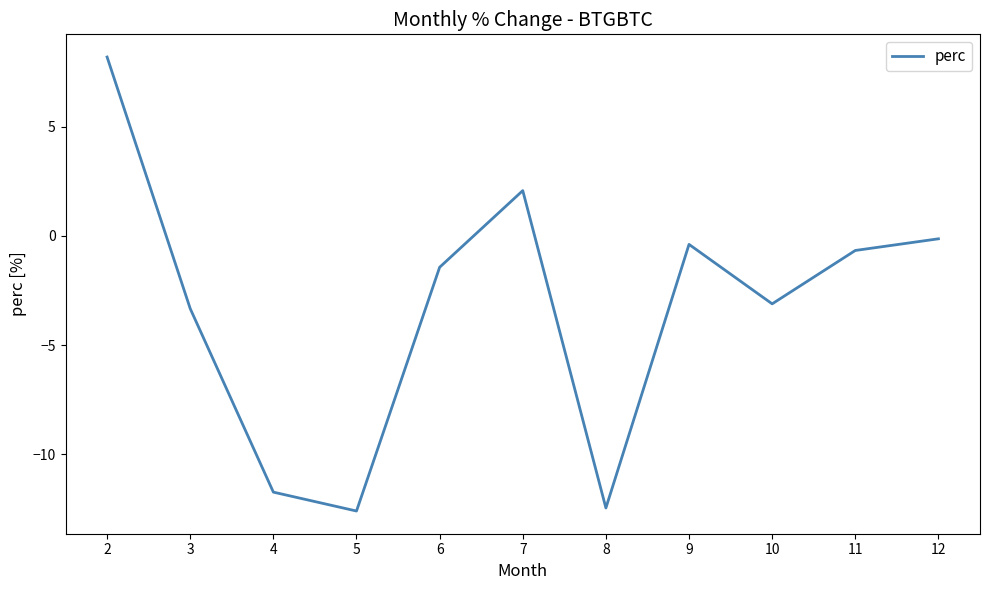

The chart shows a value of -19.5 at 4. True or false?

False